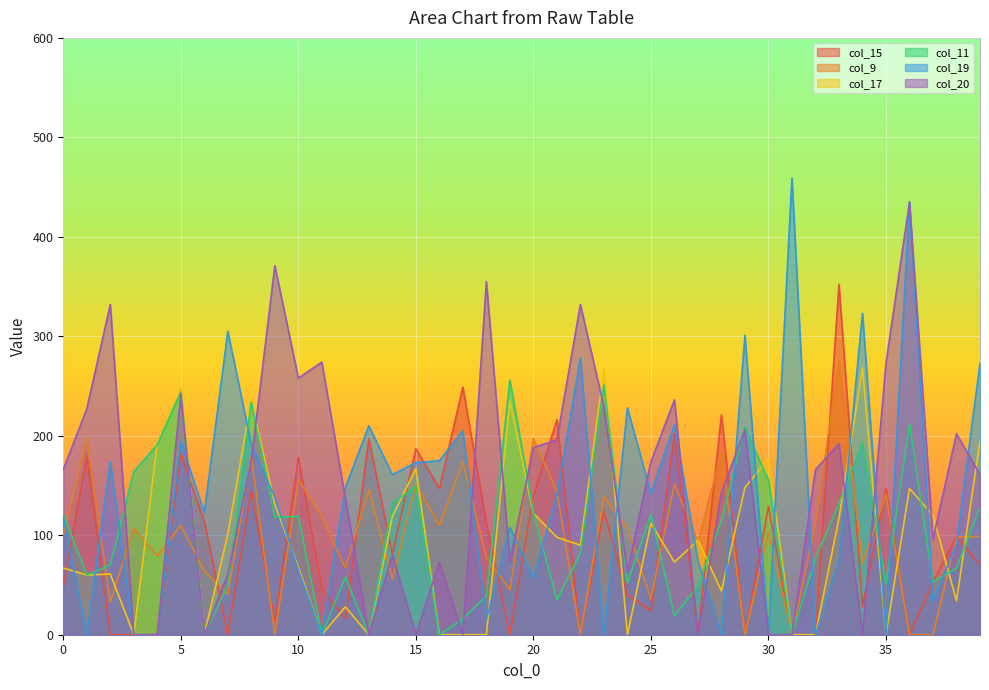

Which series has the largest range (max minus min)?

col_19